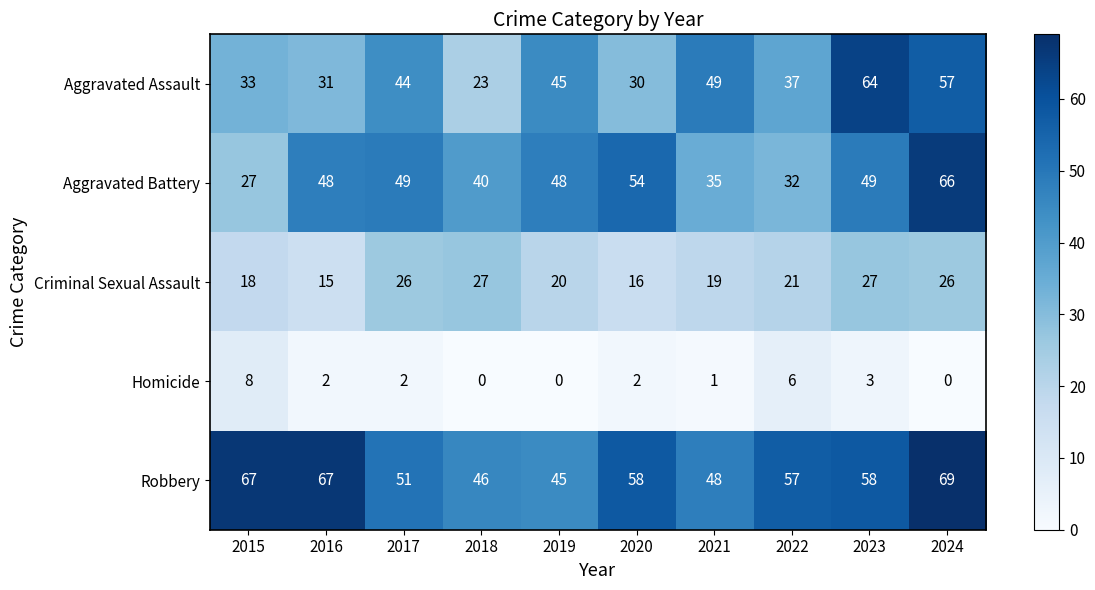

What is the total value across all series at 2019?

158